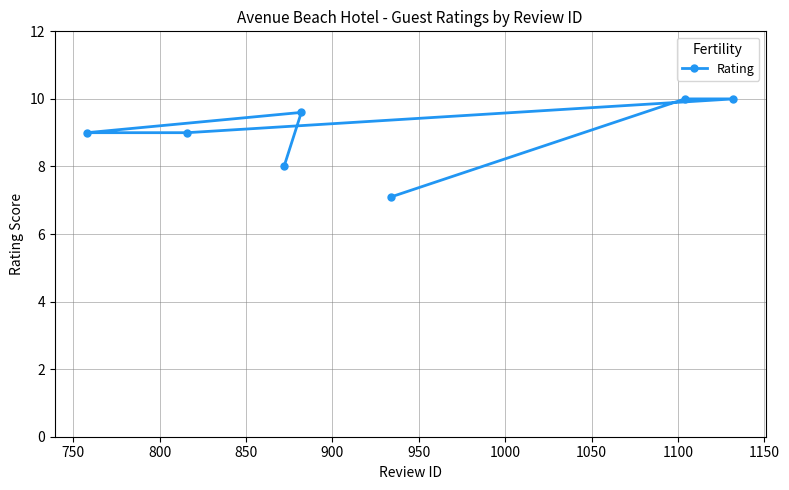

What is the difference between the second highest and second lowest values?

2.0